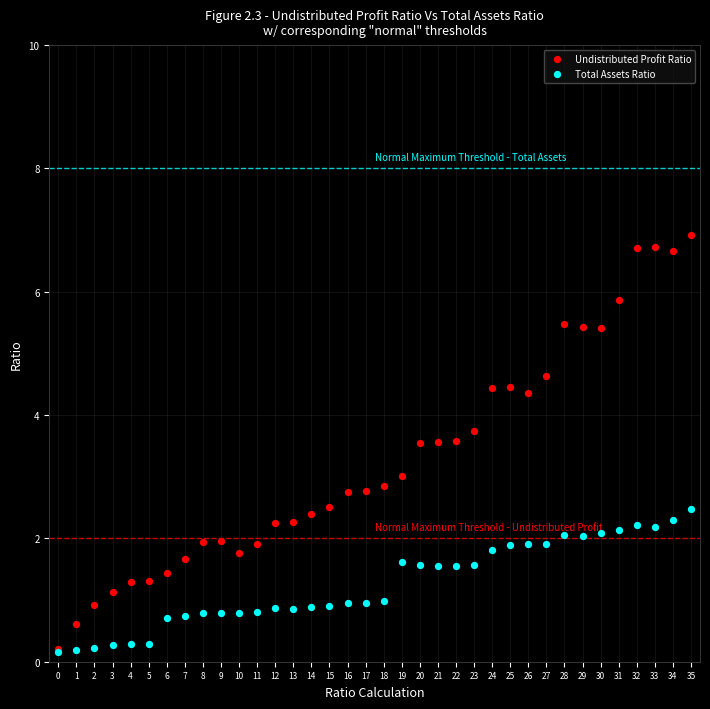

What are all the series names shown in the legend?

Undistributed Profit Ratio, Total Assets Ratio